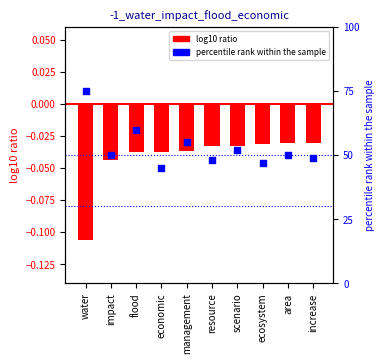

At how many categories does at least one series exceed 49?

6